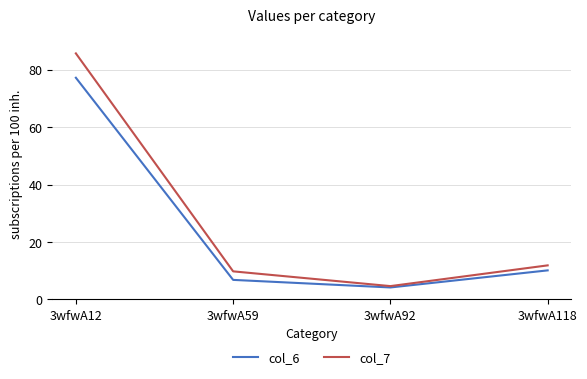

What is the lowest value of the col_7 series?

4.7